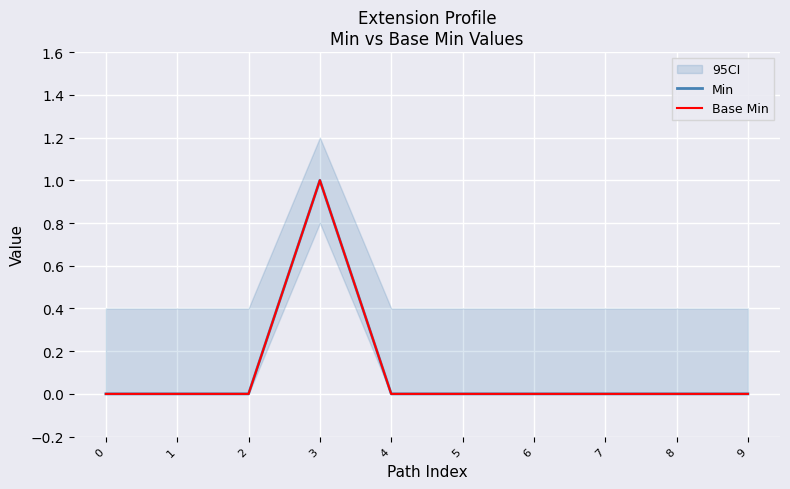

True or false: Min and Base Min cross at least once.

False